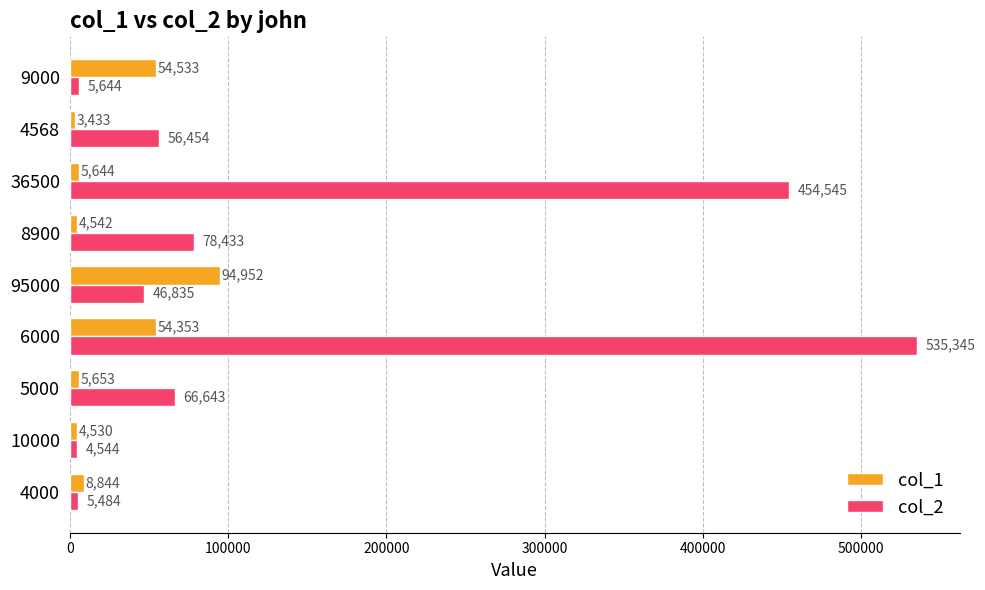

What is the maximum value for col_1?

94952